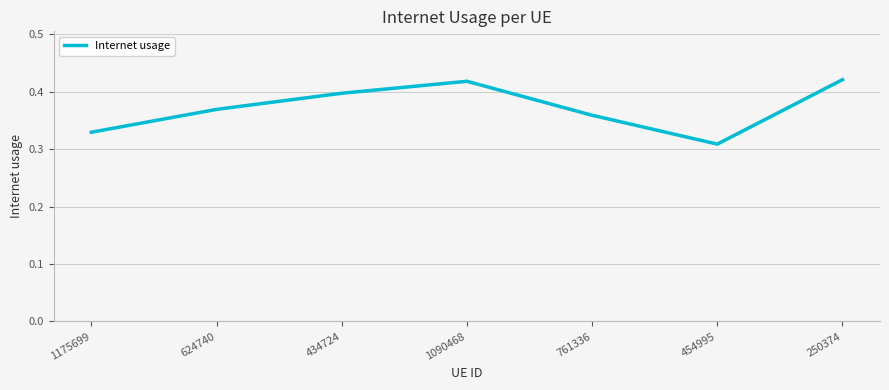

At which label is the value closest to 0?

454995